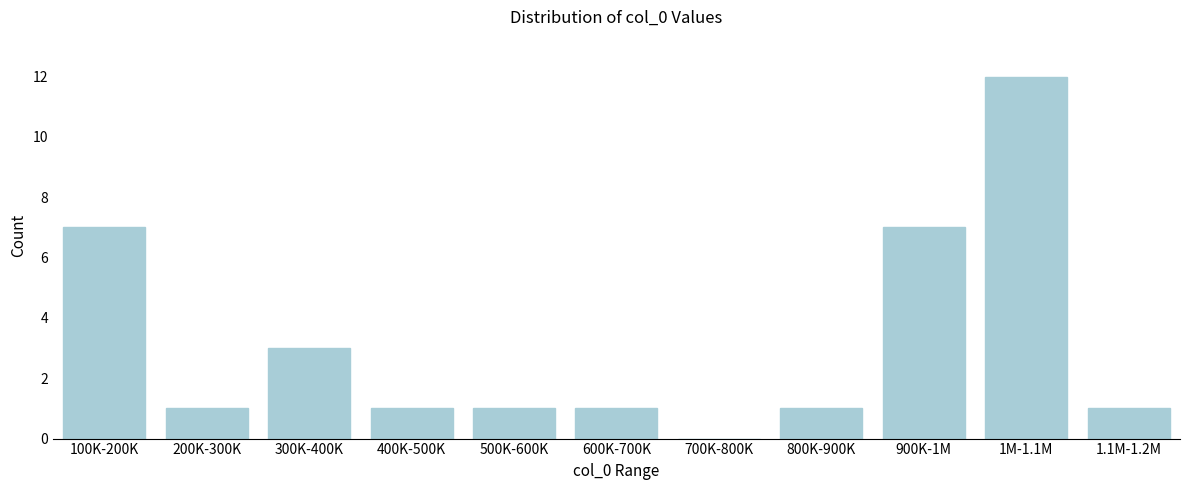

Reading right to left, transcribe all the data shown in this chart.

1.1M-1.2M=1	1M-1.1M=12	900K-1M=7	800K-900K=1	700K-800K=0	600K-700K=1	500K-600K=1	400K-500K=1	300K-400K=3	200K-300K=1	100K-200K=7